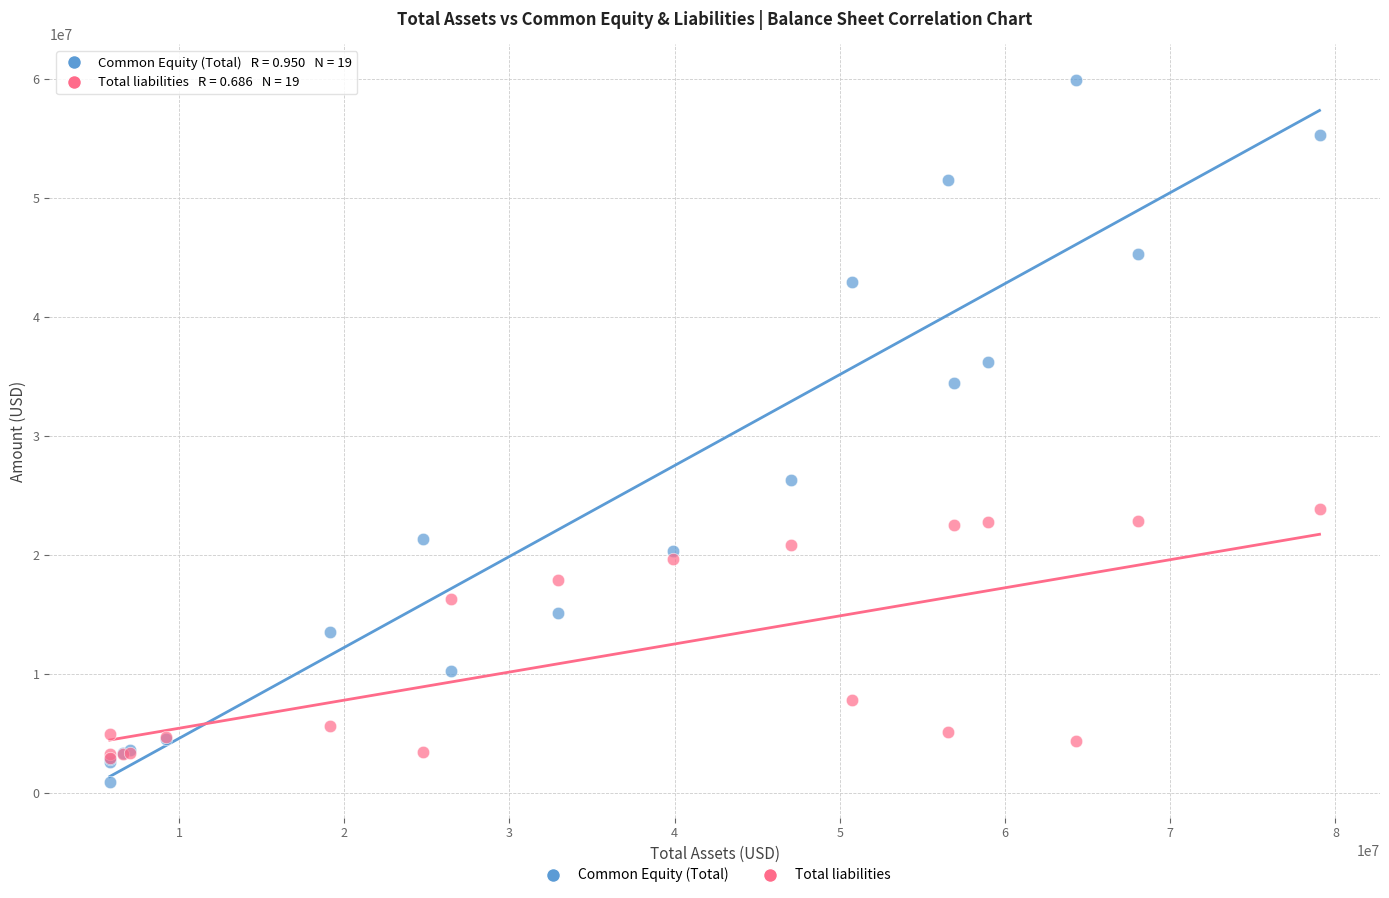

Which series reaches the minimum Y coordinate?

Common Equity (Total)